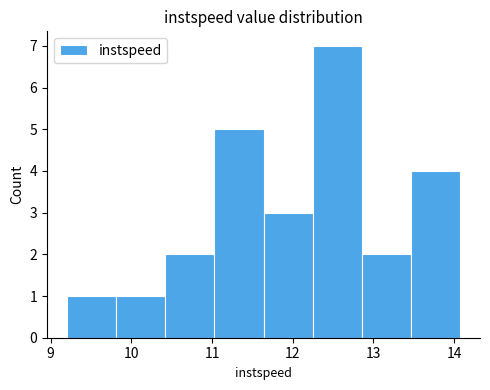

Over which range of the x-axis is the bar tallest?

12.2 to 12.9